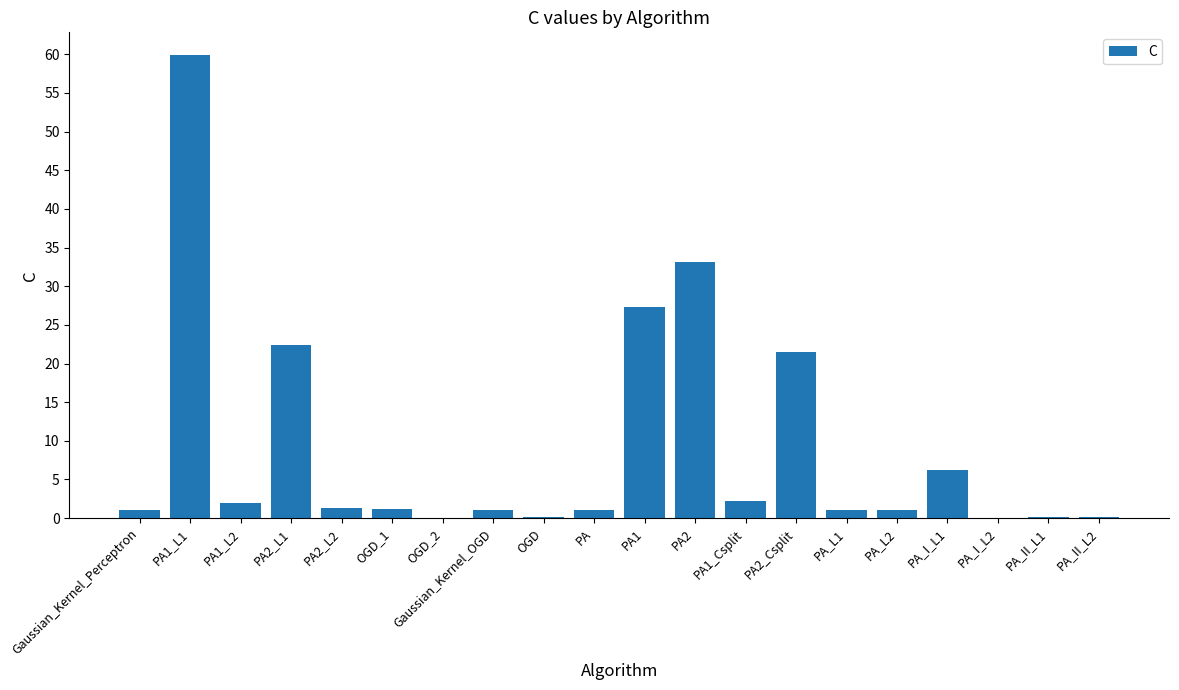

Which label corresponds to the largest value in the chart?

PA1_L1